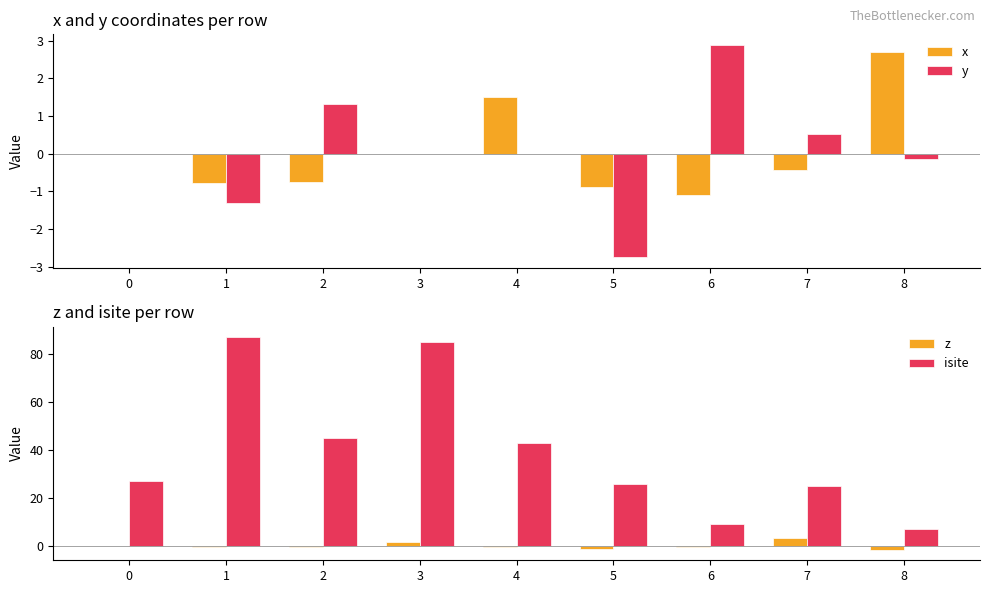

What is the maximum value shown in the chart?

87.0